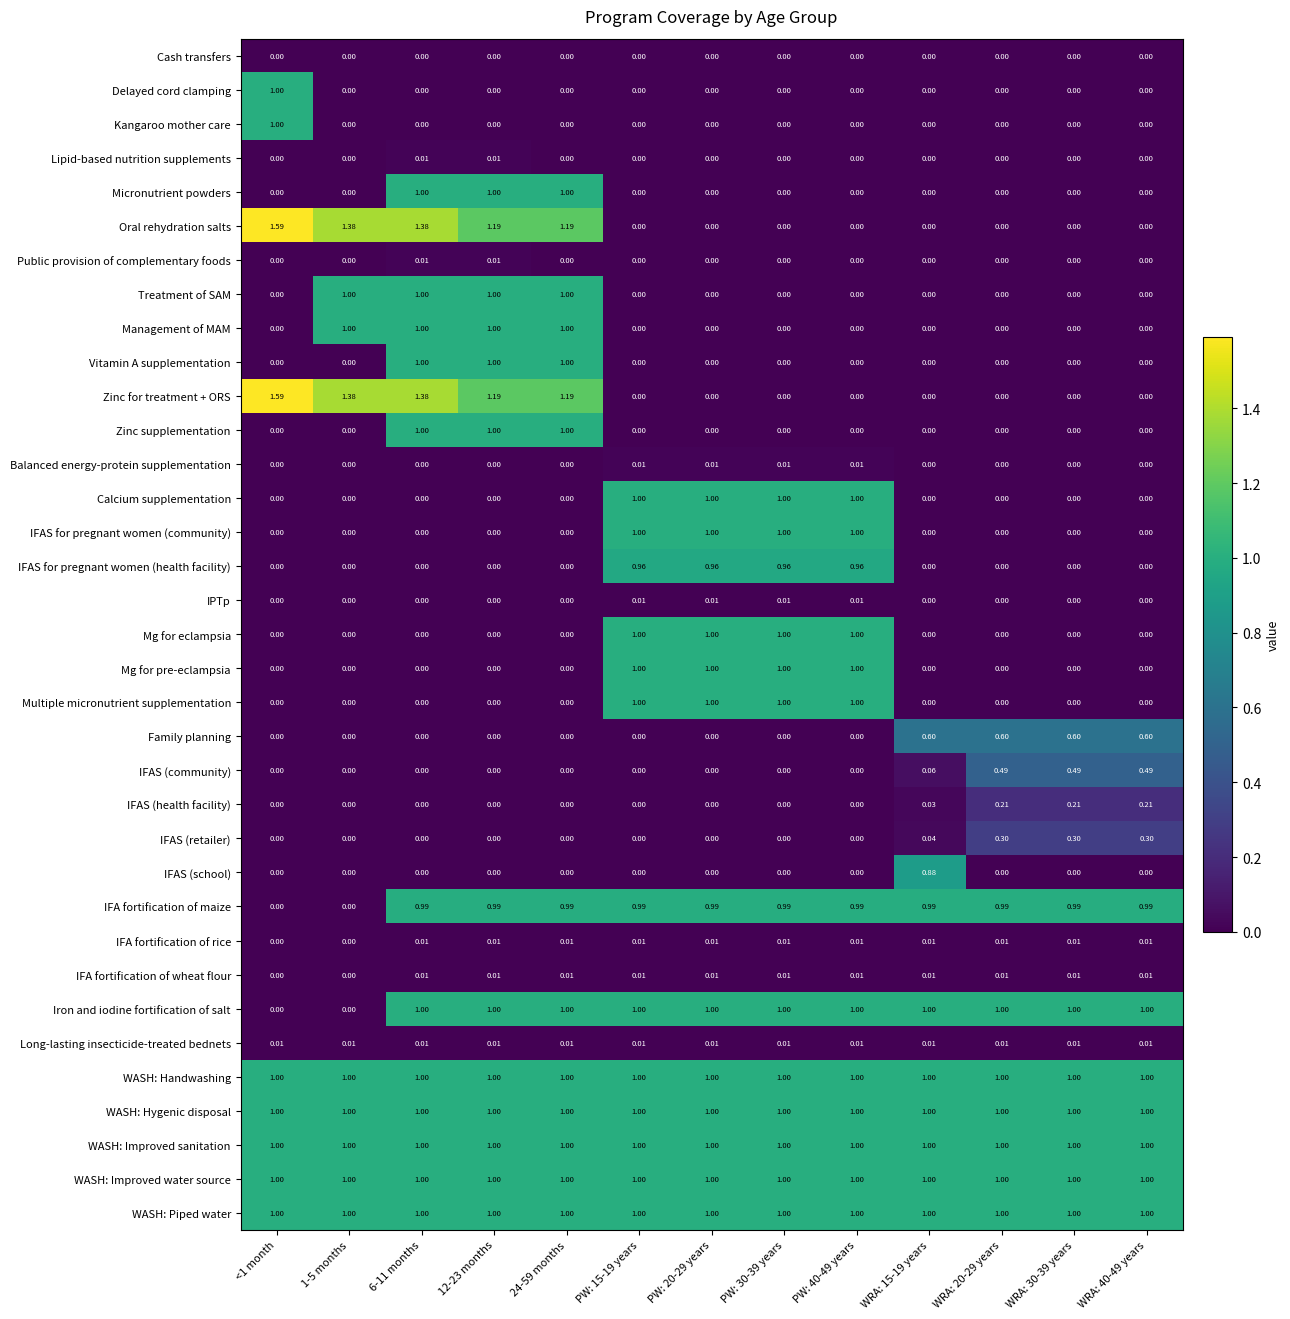

Is the value of IFAS for pregnant women (health facility) at PW: 20-29 years greater than the value of Calcium supplementation at PW: 40-49 years?

No